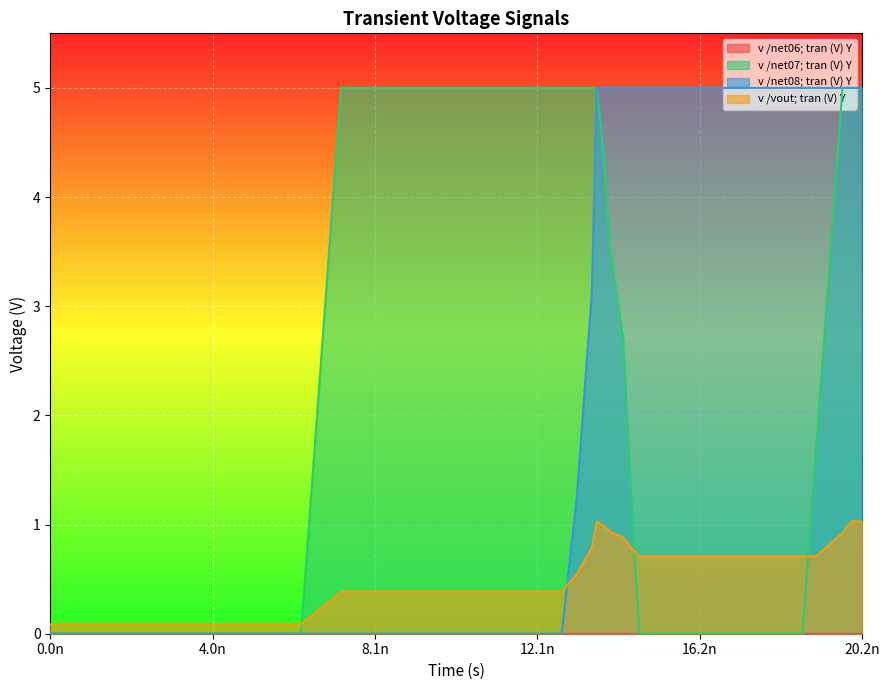

Reading left to right, extract all data points from this chart.

v /net07; tran (V) Y: 0.0	0.0	0.0	0.0	0.0	0.0	0.0	0.0	0.3	0.9	2.2	3.6	5.0	5.0	5.0	5.0	5.0	5.0	5.0	5.0	5.0	5.0	5.0	5.0	4.4	3.5	2.7	1.1	0.0	0.0	0.0	0.0	0.0	0.0	0.0	1.7	3.3	5.0	5.0	5.0
v /net08; tran (V) Y: 0.0	0.0	0.0	0.0	0.0	0.0	0.0	0.0	0.0	0.0	0.0	0.0	0.0	0.0	0.0	0.0	0.0	0.0	0.0	0.0	0.0	1.2	3.1	5.0	5.0	5.0	5.0	5.0	5.0	5.0	5.0	5.0	5.0	5.0	5.0	5.0	5.0	5.0	5.0	5.0
v /vout; tran (V) Y: 0.1	0.1	0.1	0.1	0.1	0.1	0.1	0.1	0.1	0.1	0.2	0.3	0.4	0.4	0.4	0.4	0.4	0.4	0.4	0.4	0.4	0.5	0.8	1.0	1.0	0.9	0.9	0.8	0.7	0.7	0.7	0.7	0.7	0.7	0.7	0.7	0.8	0.9	1.0	1.0